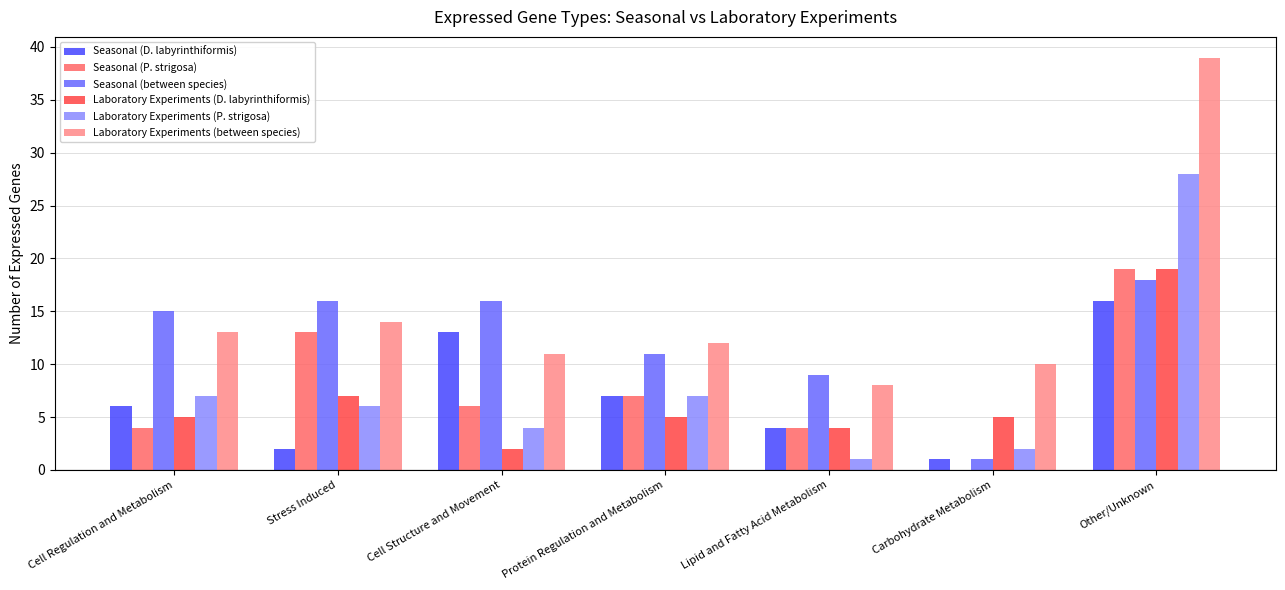

What is the total value across all series at Cell Regulation and Metabolism?

50